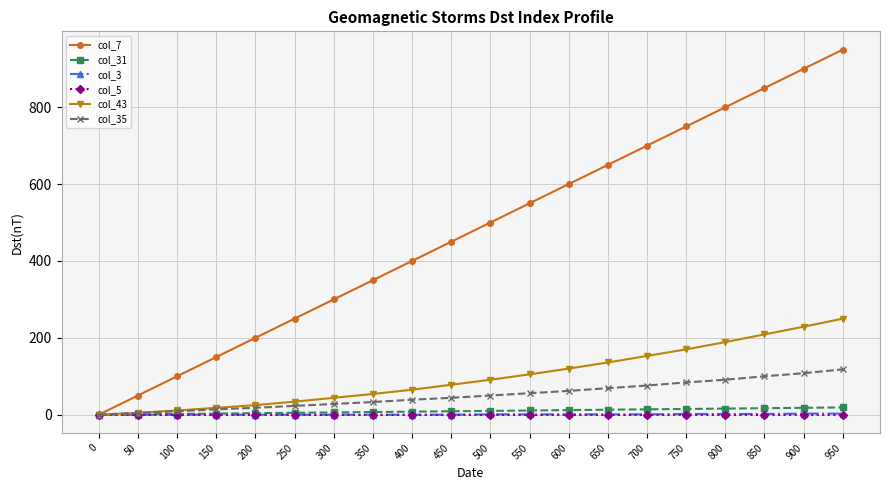

What is the difference between the second highest and minimum values in the col_43 series?

229